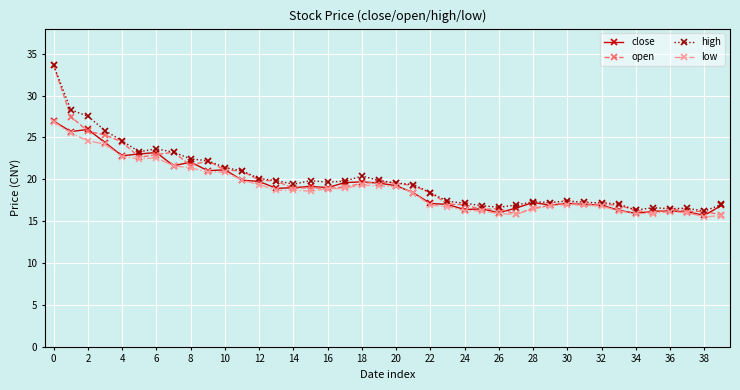

What is the value of the low point at the 28th from the left?

15.8